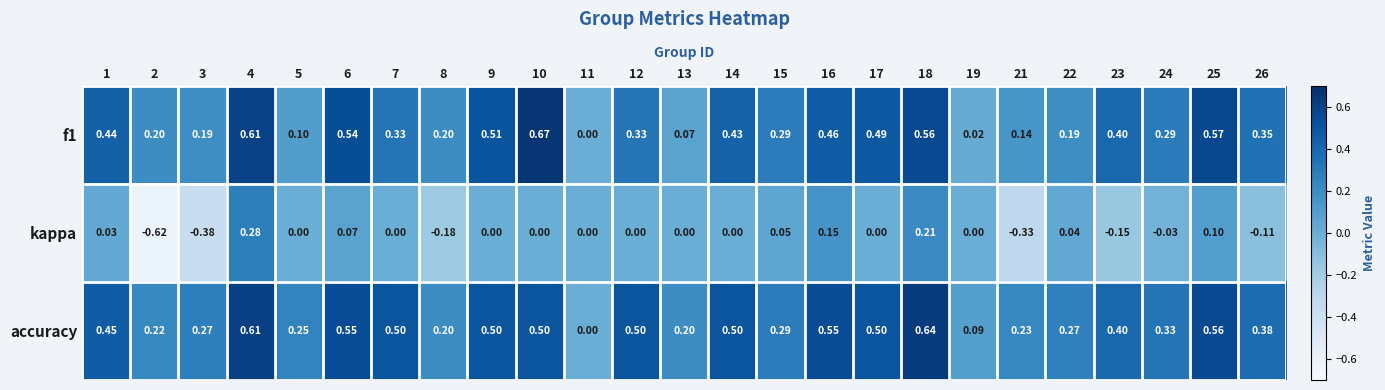

Which series changed the most between 2 and 26?

kappa